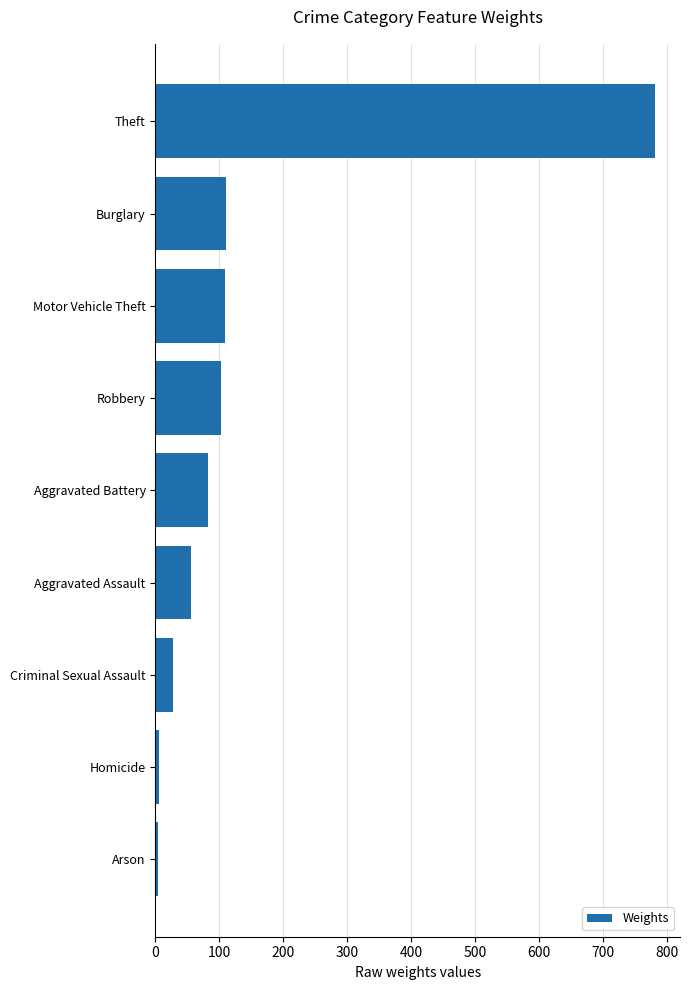

The value at Motor Vehicle Theft is 109. True or false?

True